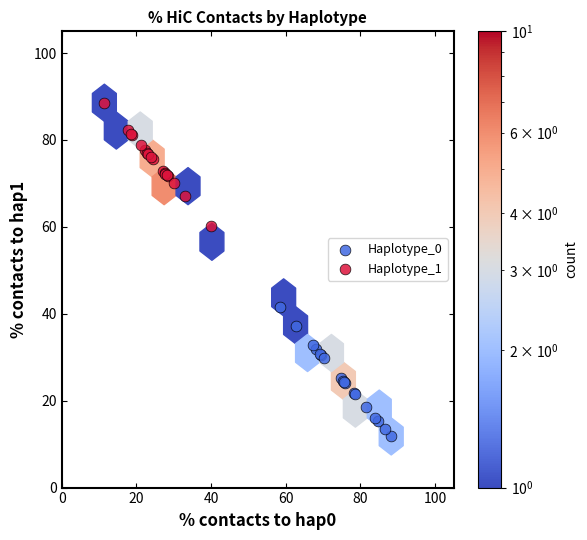

Which series reaches the maximum Y coordinate?

Haplotype_1